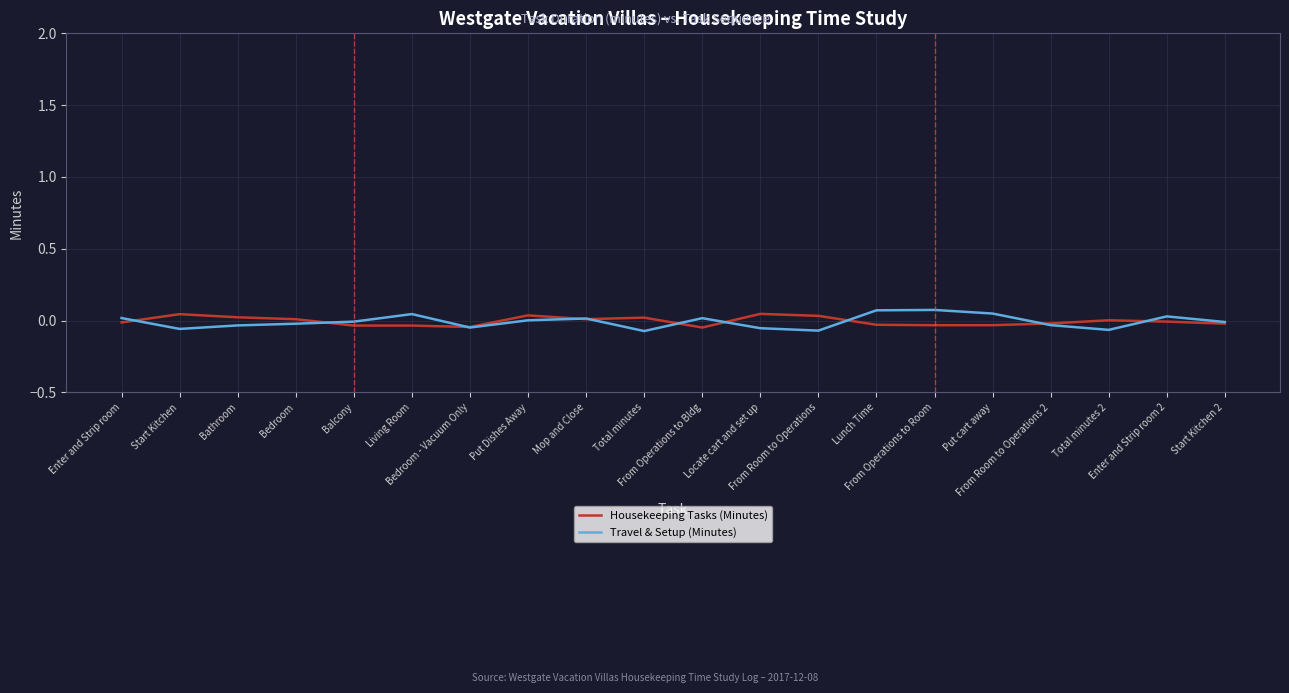

Which series has the largest range (max minus min)?

Travel & Setup (Minutes)